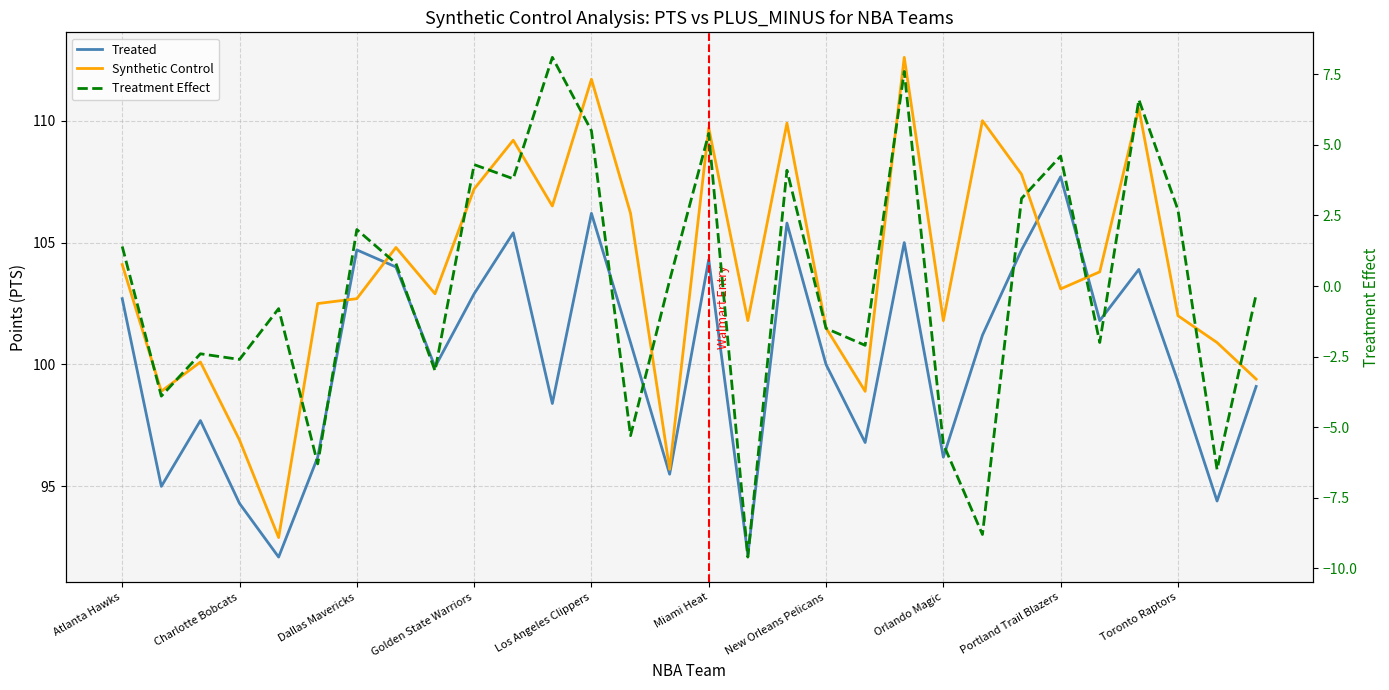

How many lines are shown in the chart?

3